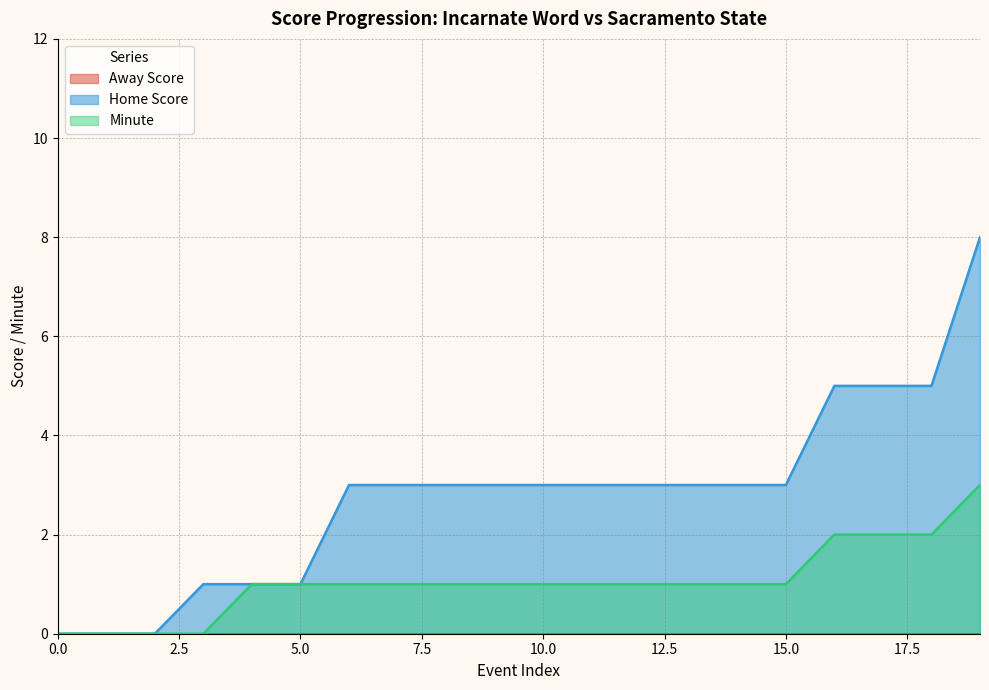

What is the difference between the Home Score values at 1 and 16?

5